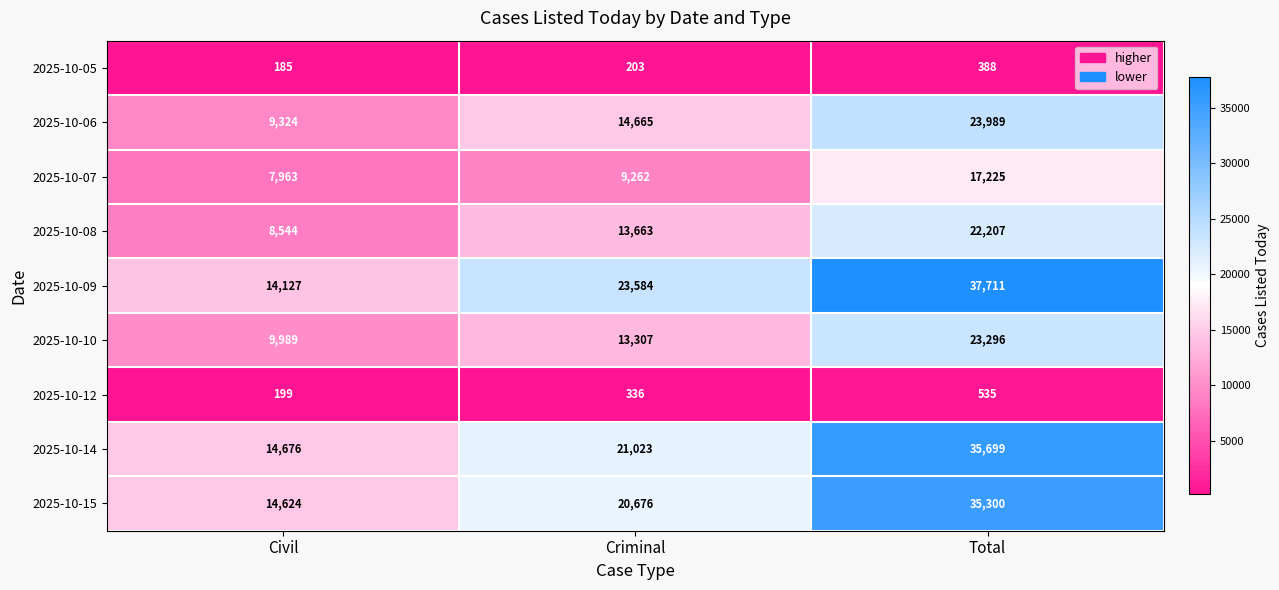

What is the highest value of the 2025-10-05 series?

388